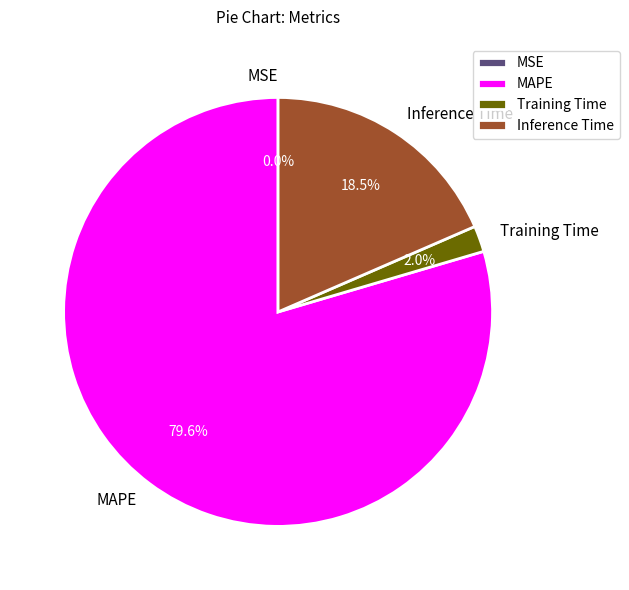

Which slice represents more than half of the pie?

MAPE